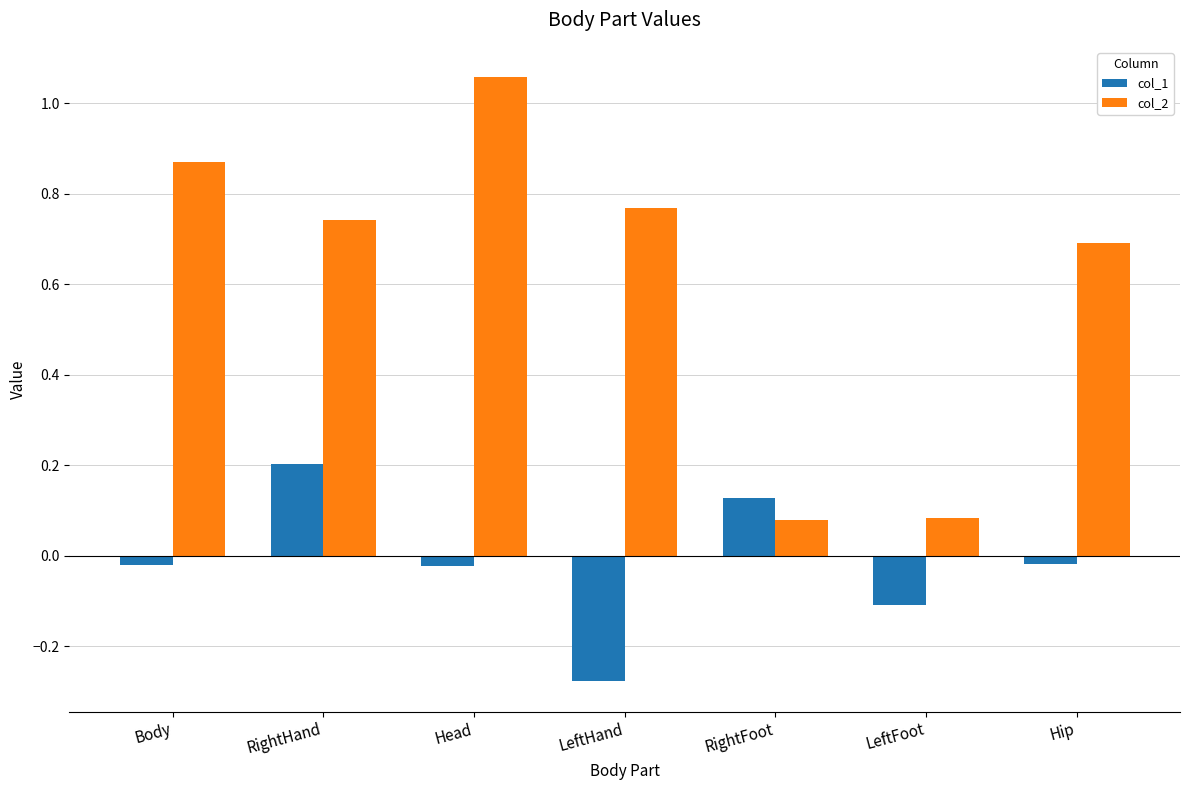

Is it true that col_2 equals 0.7 at RightHand?

True